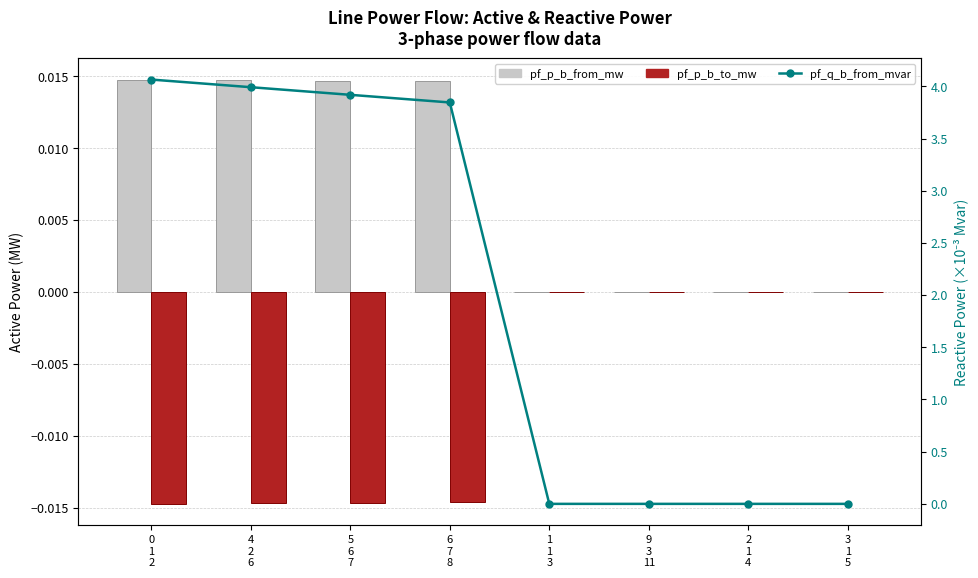

Which label corresponds to the largest value in the chart?

0
1
2